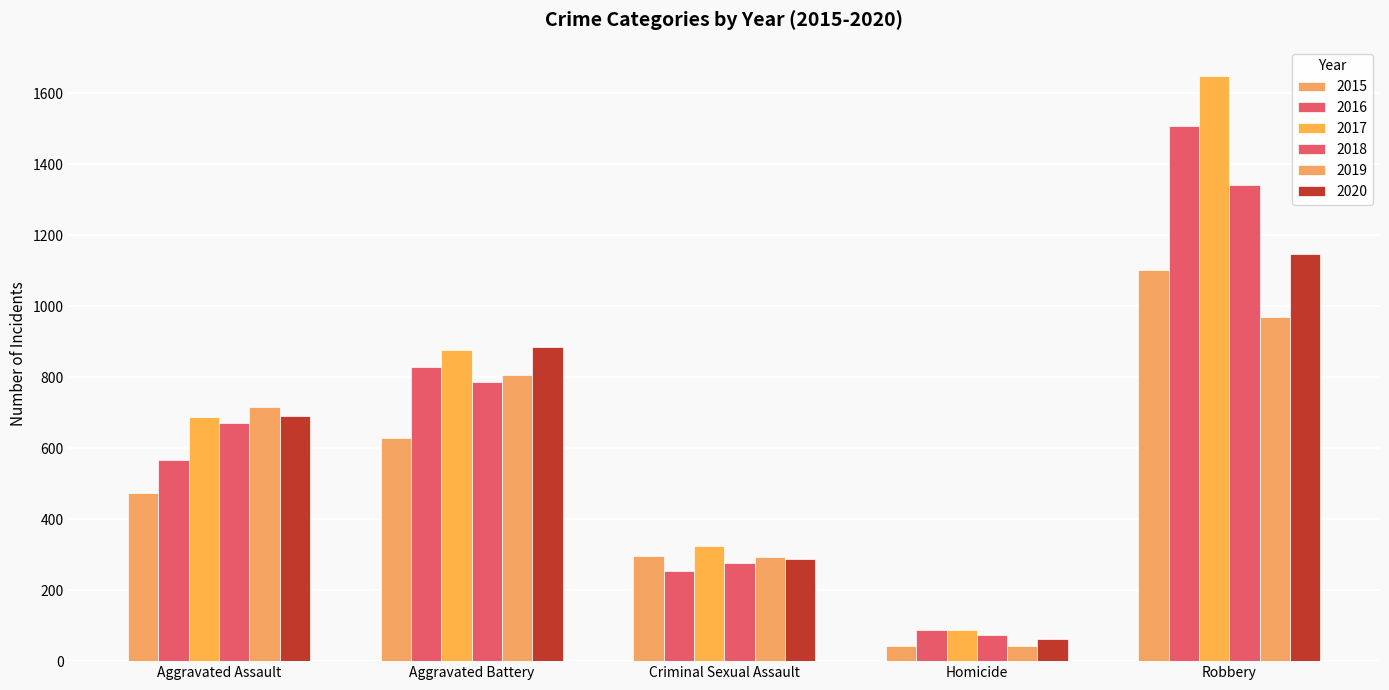

How many distinct data groups are displayed?

6